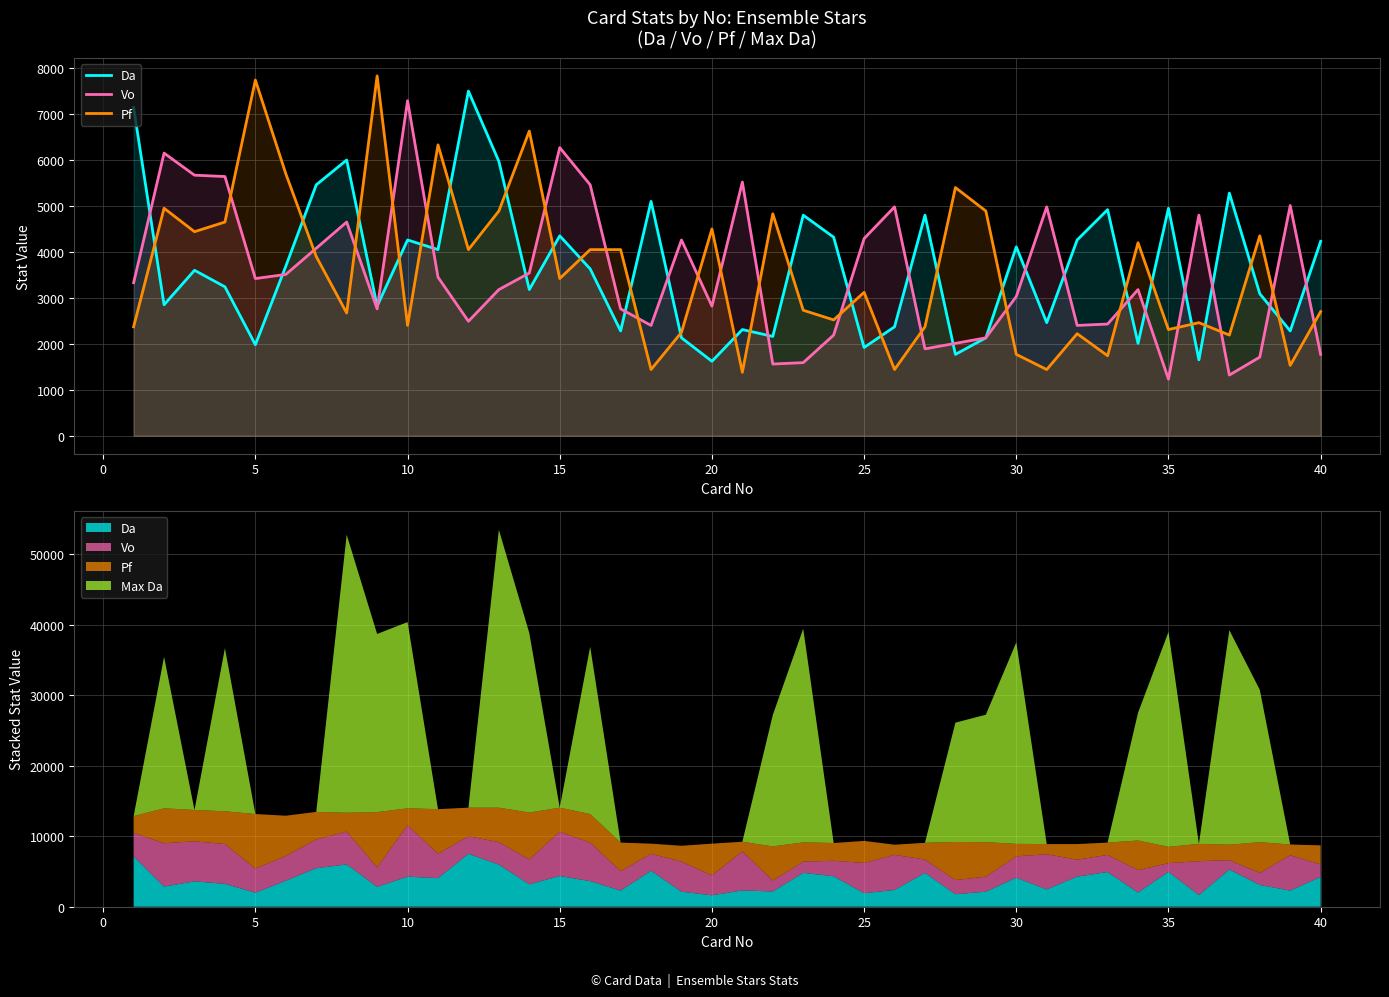

Rank the series by their maximum value, from lowest to highest.

Vo, Da, Pf